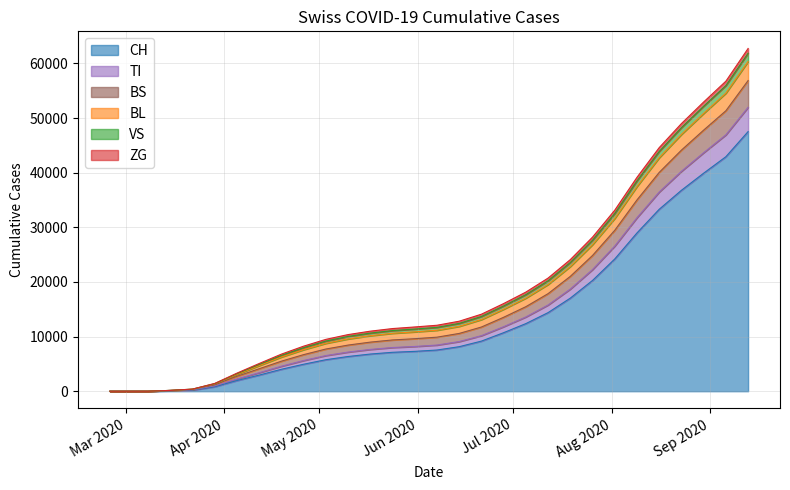

At which category does the chart reach its peak across all series?

2020-09-13